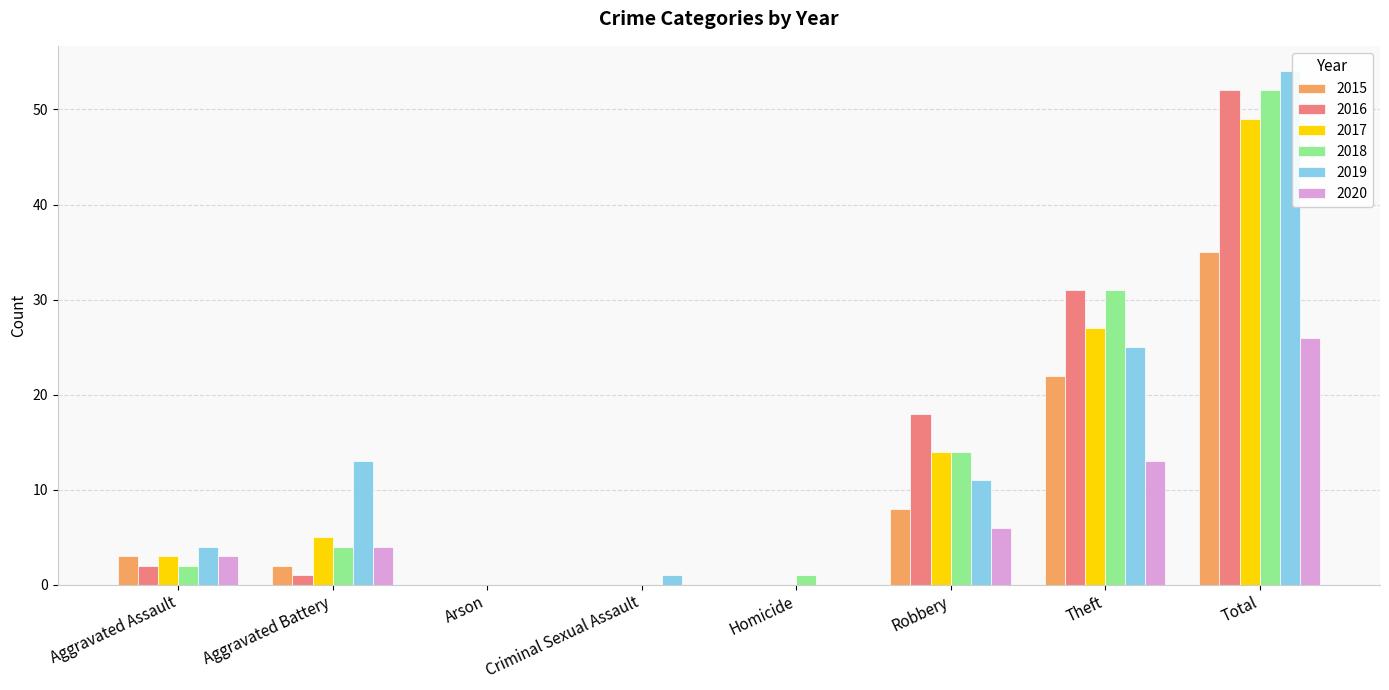

What is the total value across all series at Theft?

149